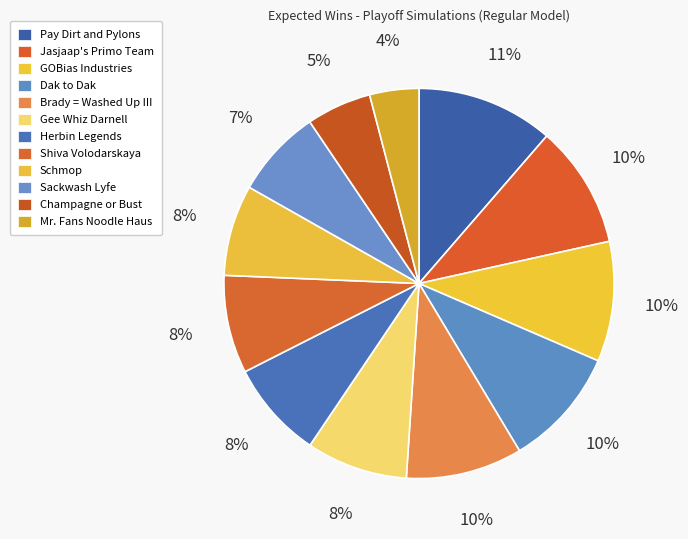

Count the number of slices in the pie.

12